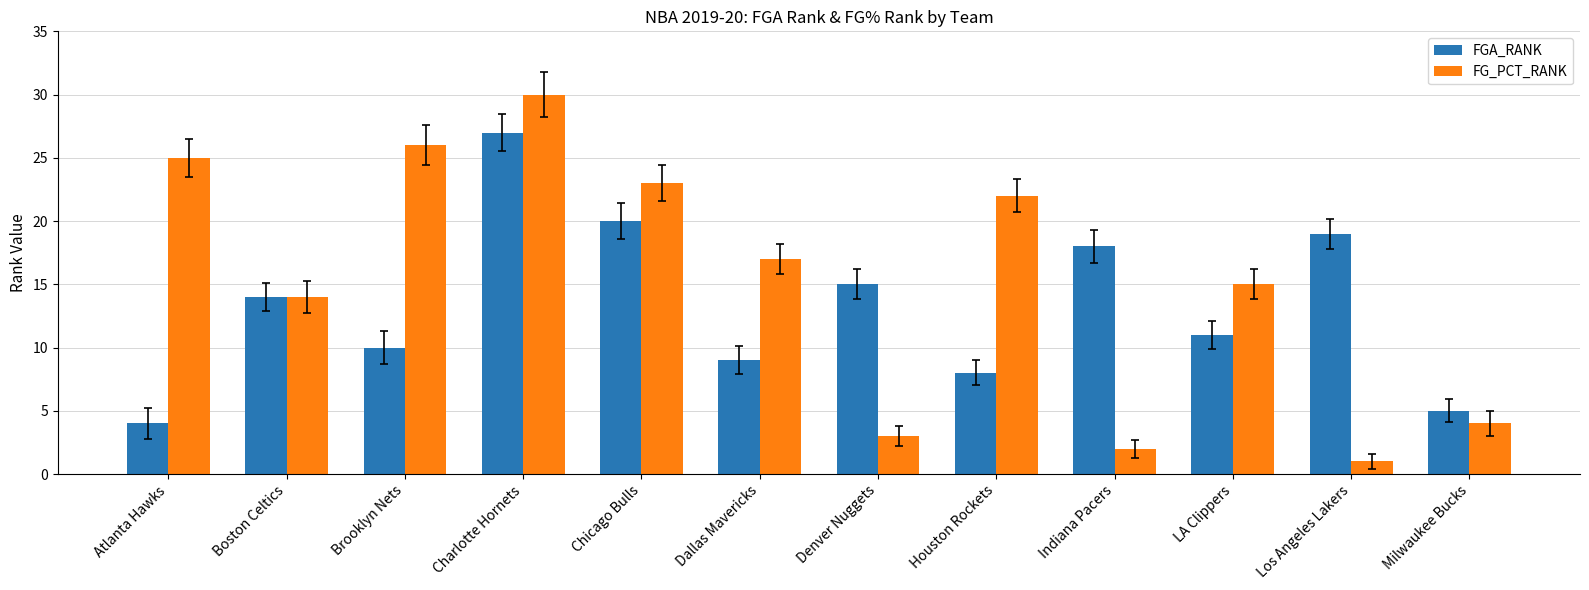

What position from the right is Milwaukee Bucks?

1